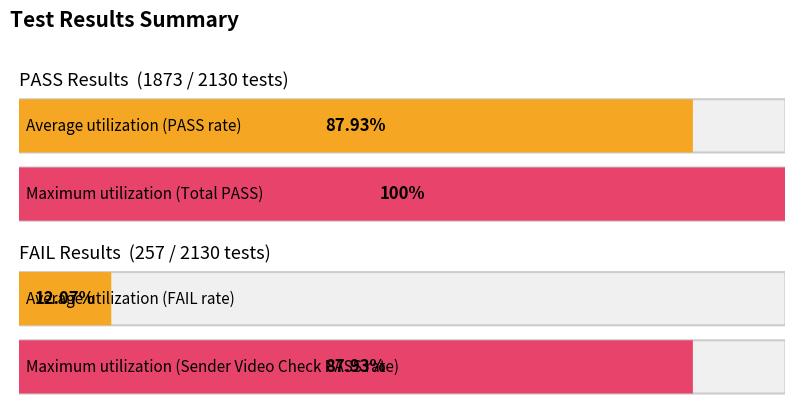

List the series in order of their peak value, lowest first.

FAIL, PASS, TOTAL